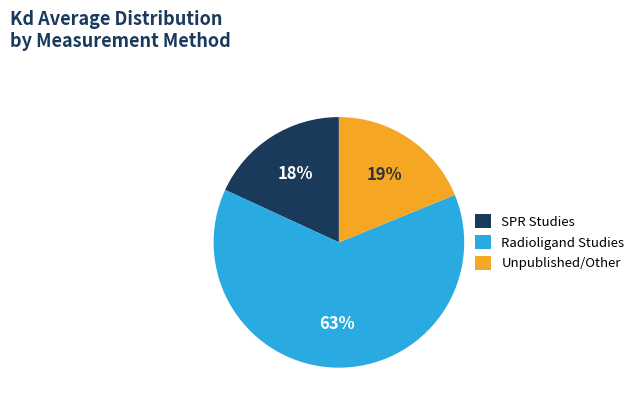

Is the sum of Radioligand Studies and SPR Studies greater than half?

Yes